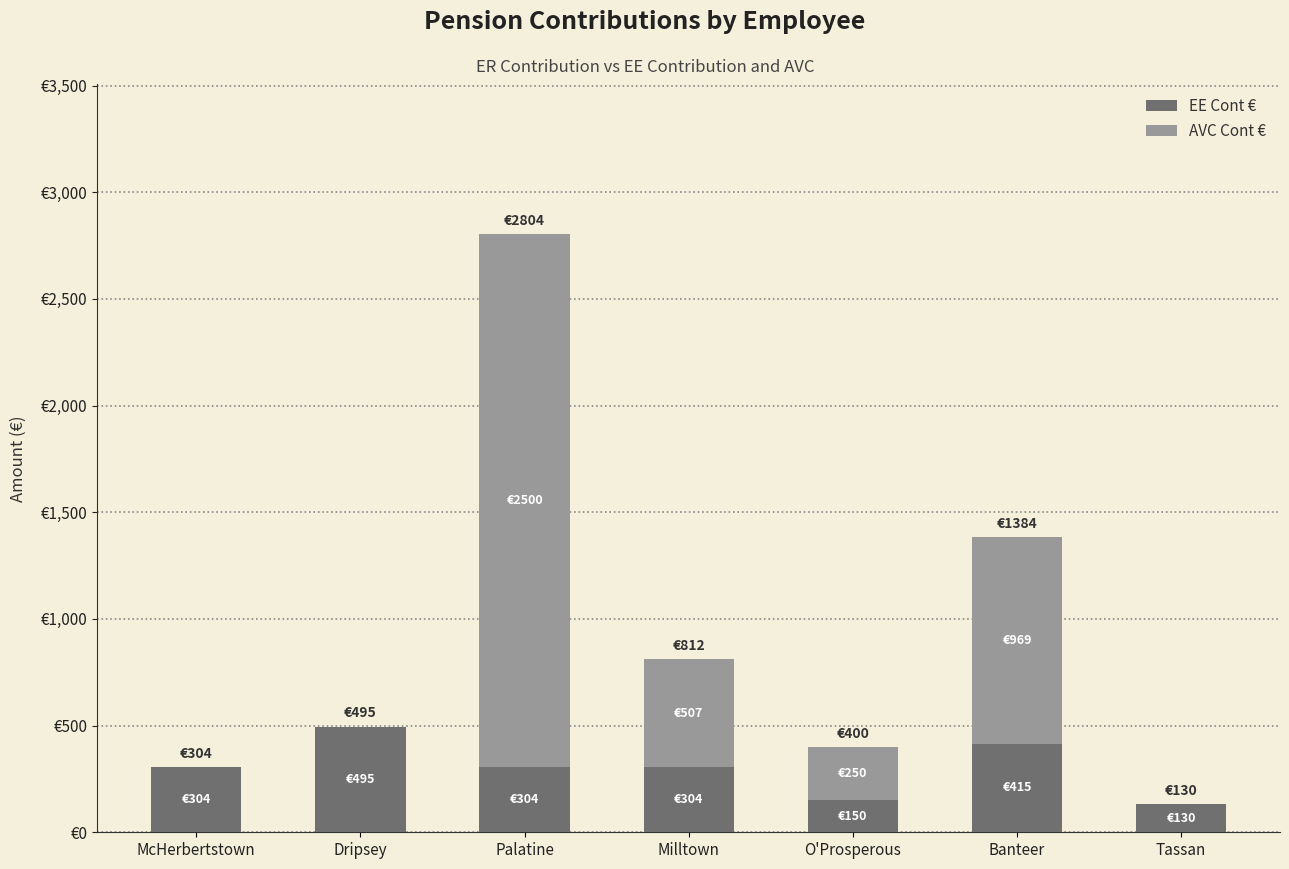

Rank the series at McHerbertstown from highest to lowest value.

EE Cont €, AVC Cont €